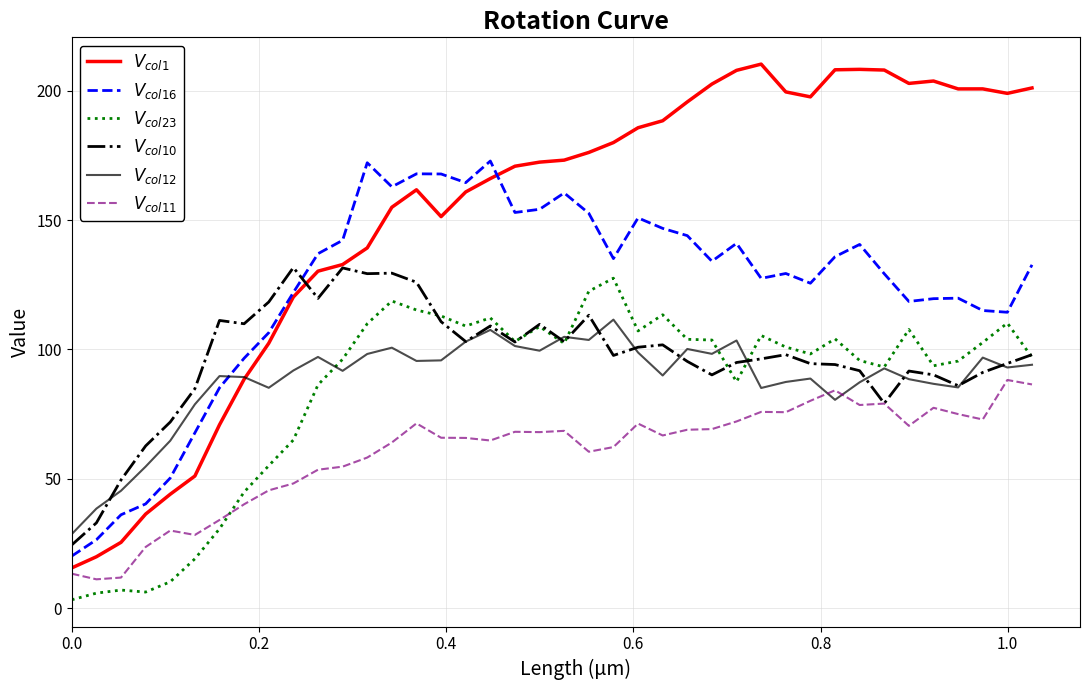

How many intersections are there between $V_{col23}$ and $V_{col11}$?

1